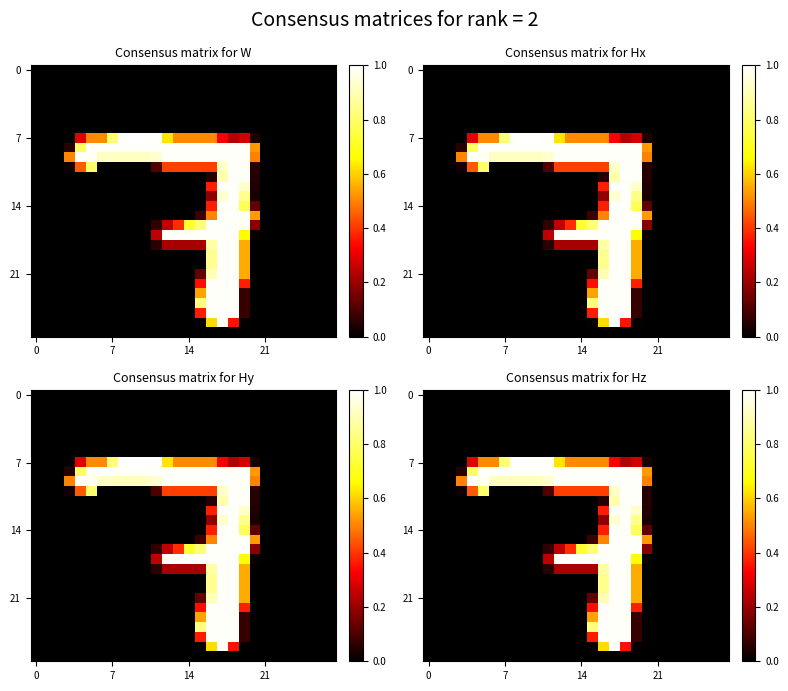

What is the total value across all series at 5?

3.3